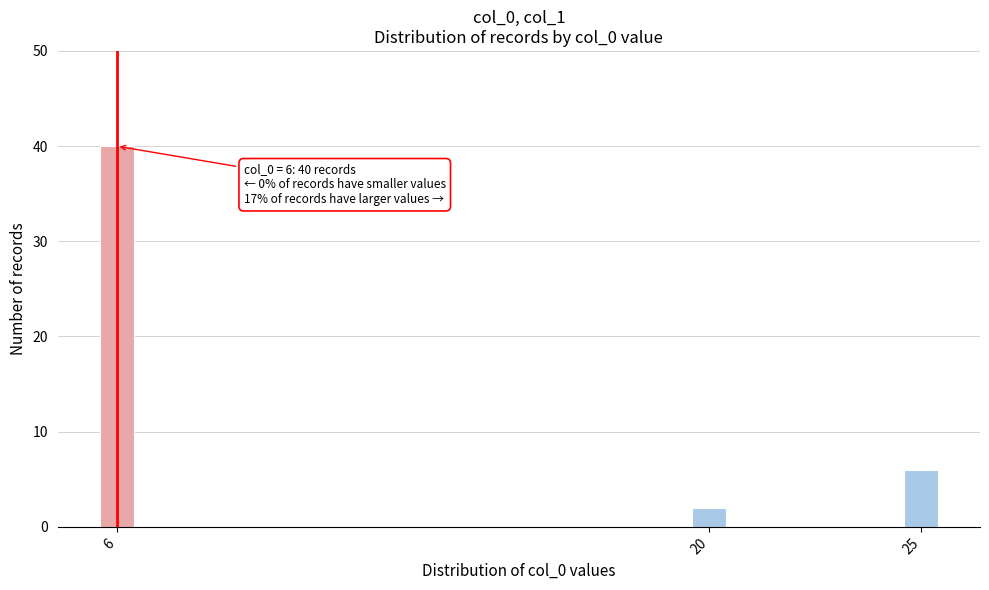

Reading left to right, list all the values displayed in this chart.

40	2	6